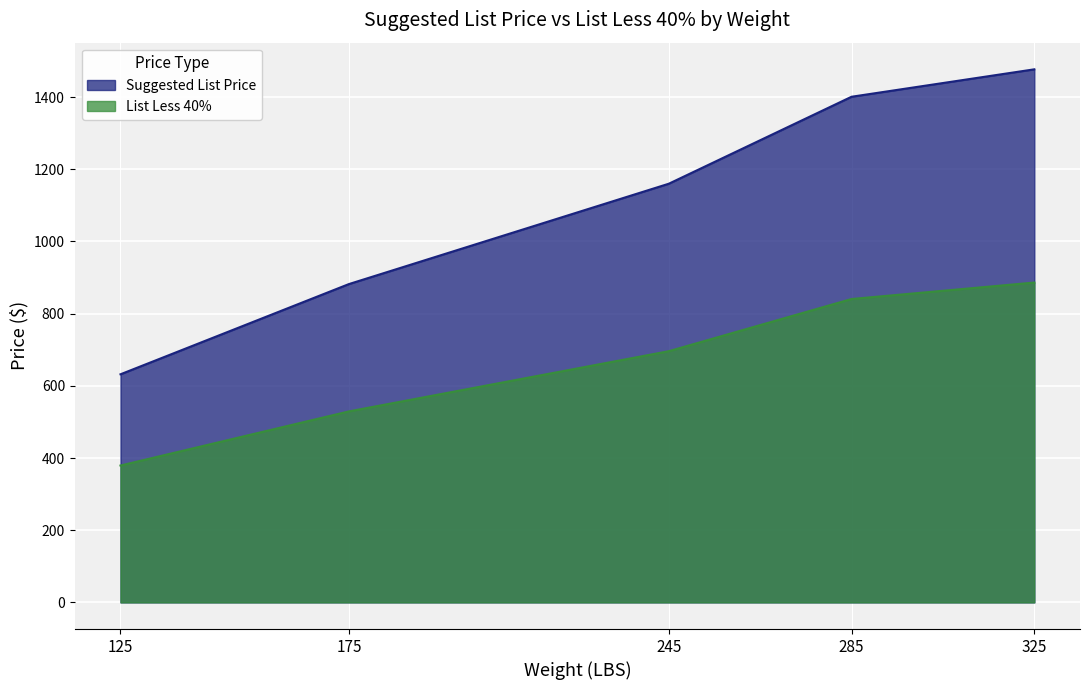

True or false: List Less 40% and Suggested List Price cross at least once.

False